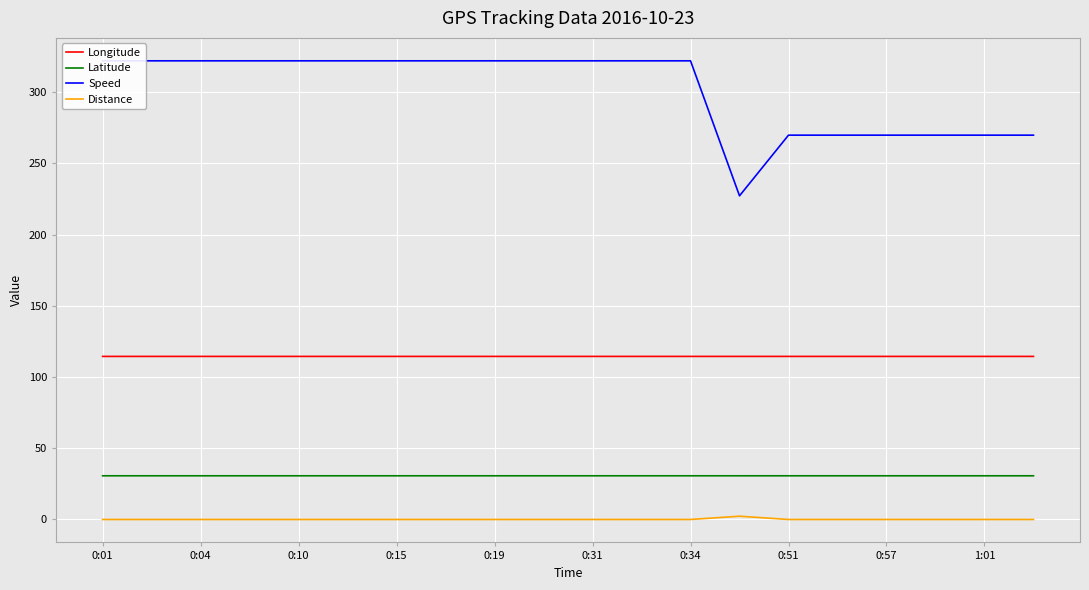

At how many categories does at least one series exceed 29?

20